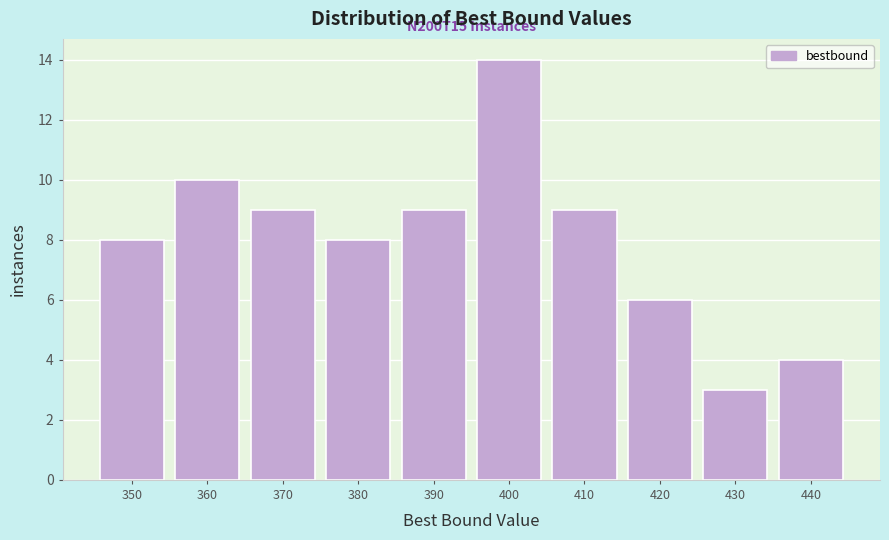

Reading left to right, extract all data points from this chart.

8	10	9	8	9	14	9	6	3	4